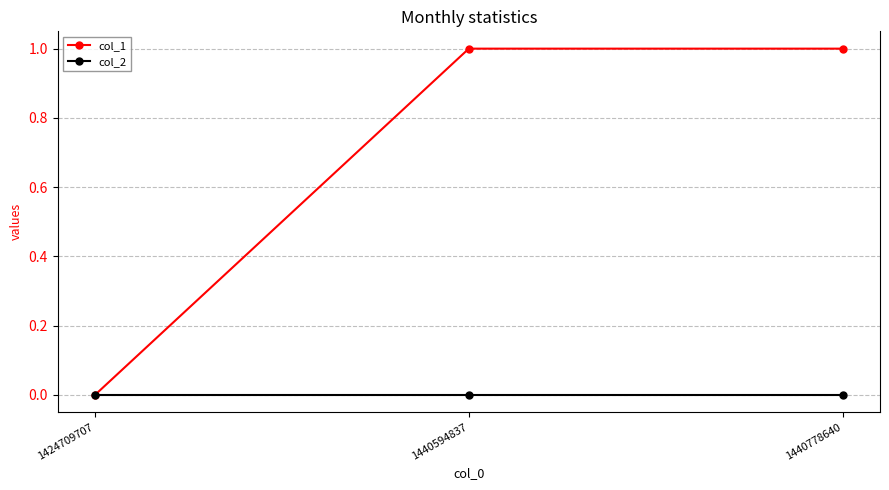

Reading left to right, extract all data points from this chart.

col_1: 1424709707=0	1440594837=1	1440778640=1
col_2: 1424709707=0	1440594837=0	1440778640=0